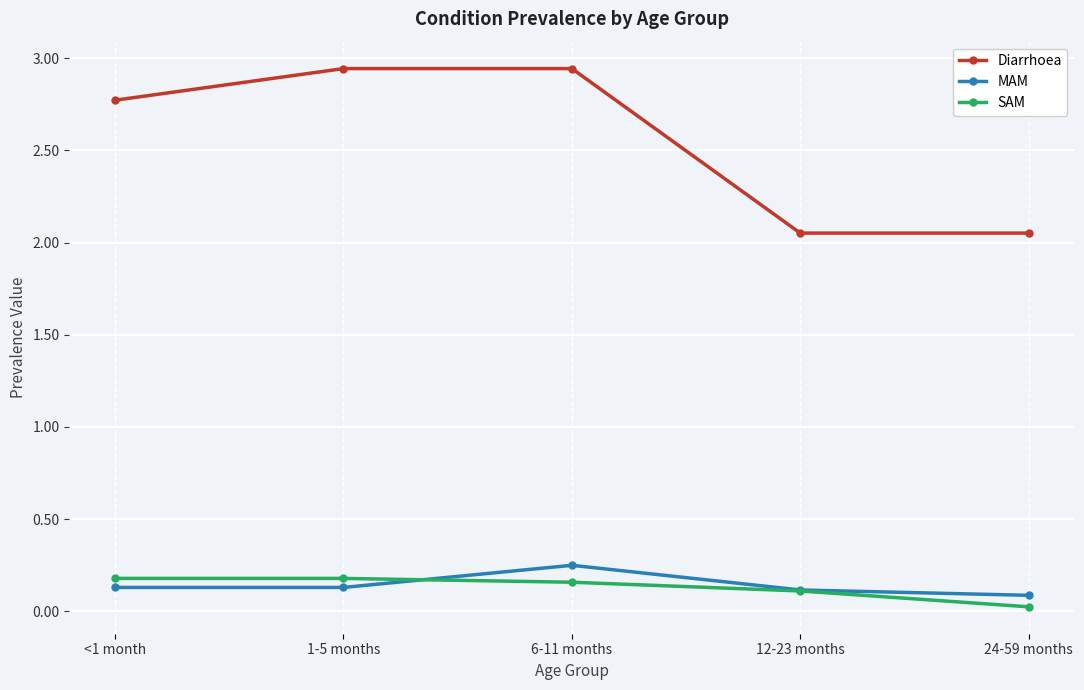

At how many categories does at least one series exceed 1?

5